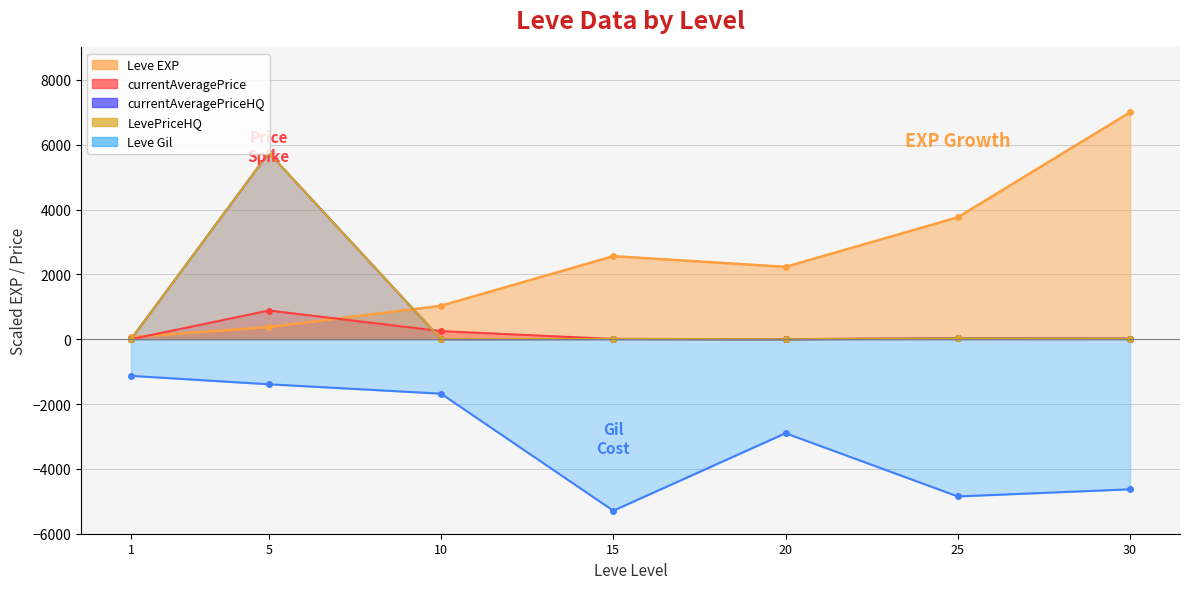

At which category is the sum across all series the highest?

5